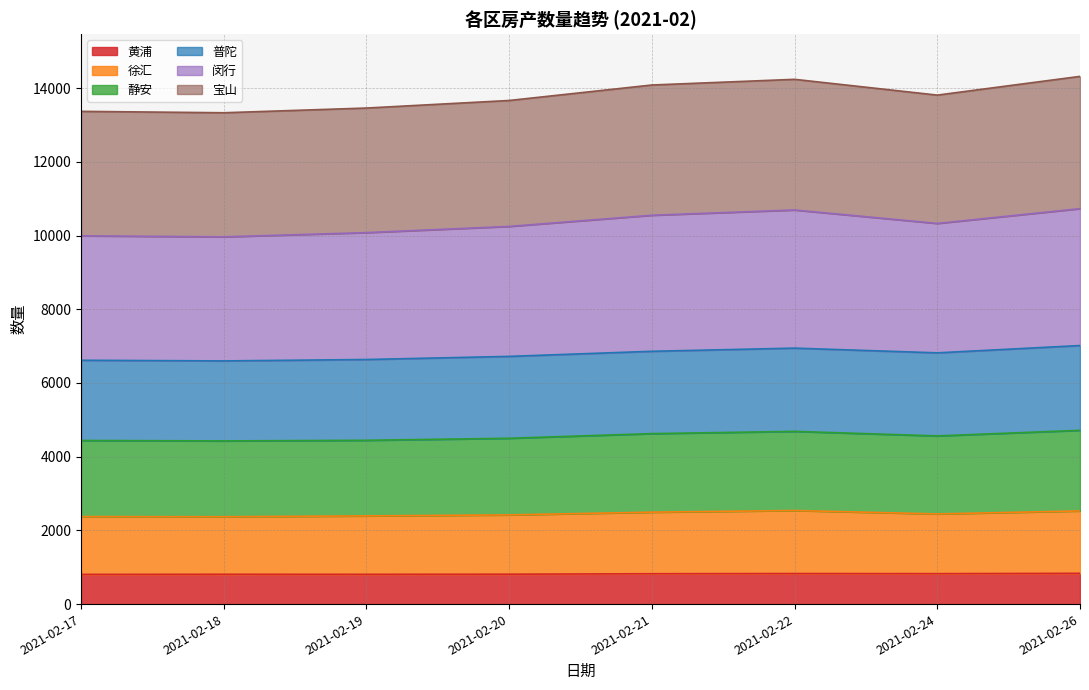

What is the difference between the 徐汇 values at 2021-02-26 and 2021-02-19?

135